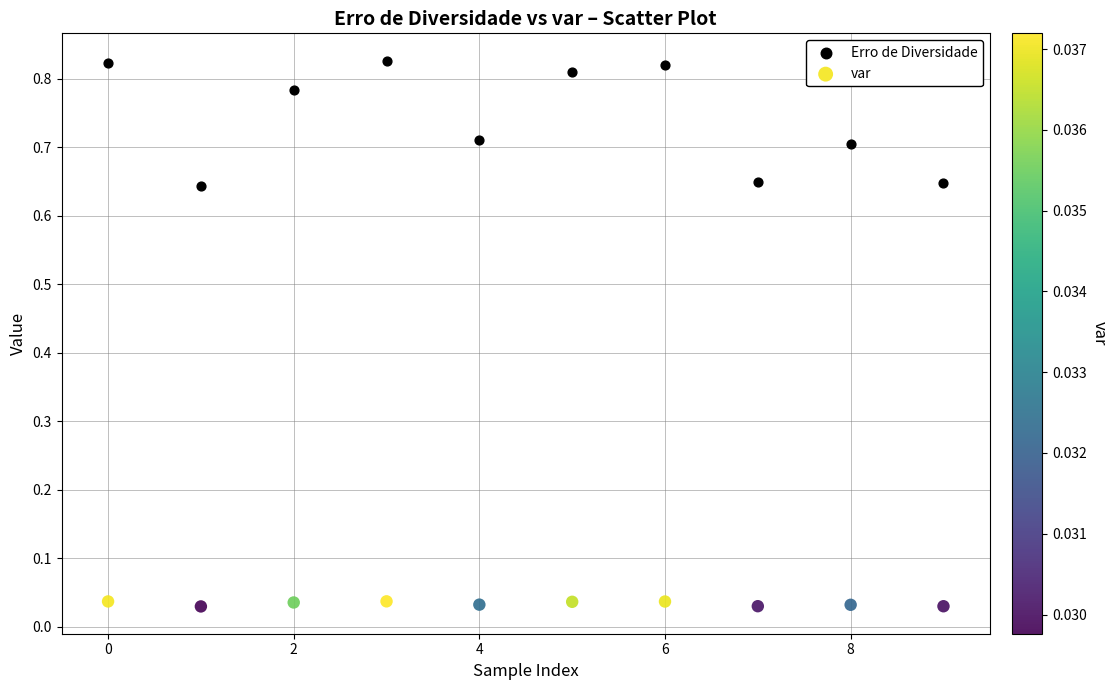

Which series contains the lowest Y value?

var